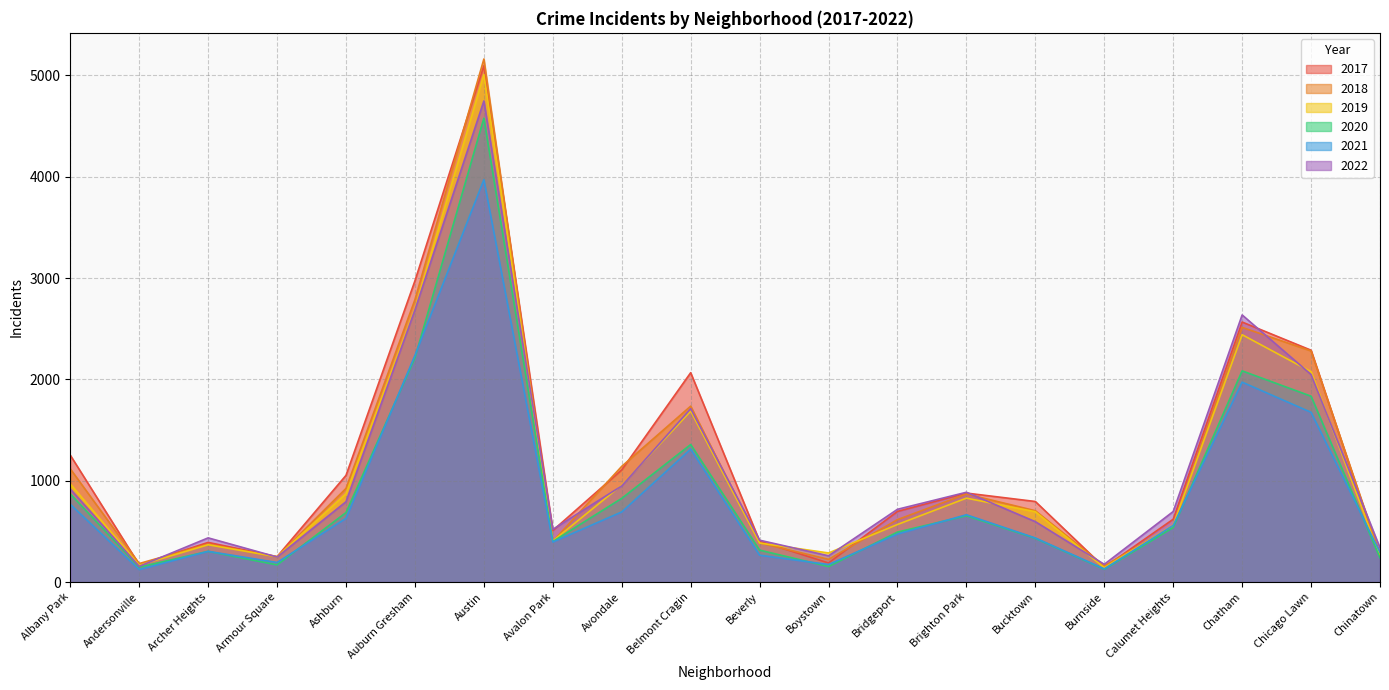

At which label does 2017 reach its minimum?

Burnside